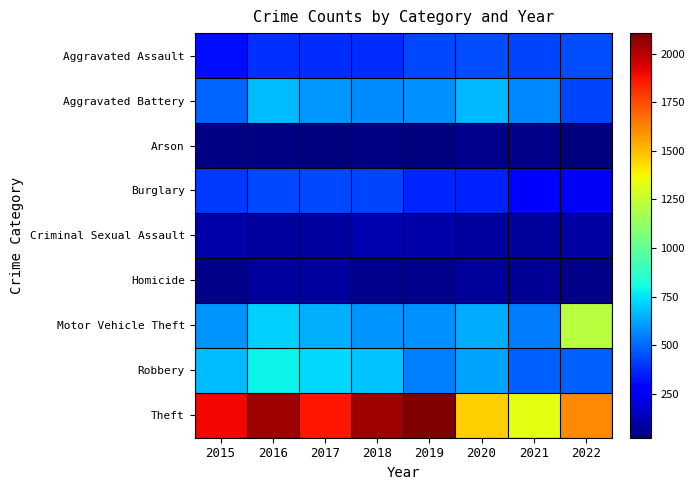

Rank the series at 2017 from highest to lowest value.

Theft, Robbery, Motor Vehicle Theft, Aggravated Battery, Burglary, Aggravated Assault, Criminal Sexual Assault, Homicide, Arson